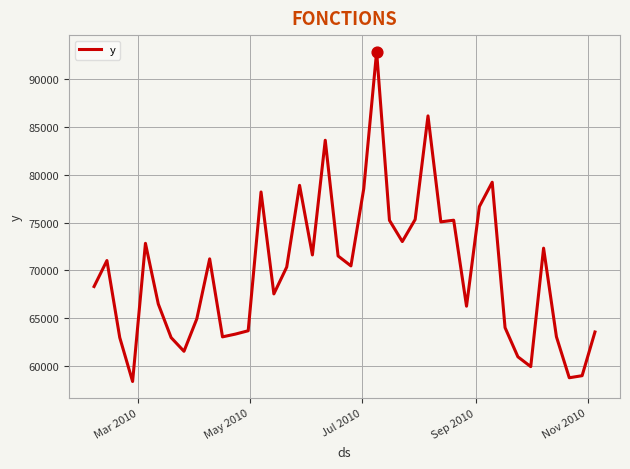

What is the minimum value shown in the chart?

58381.9